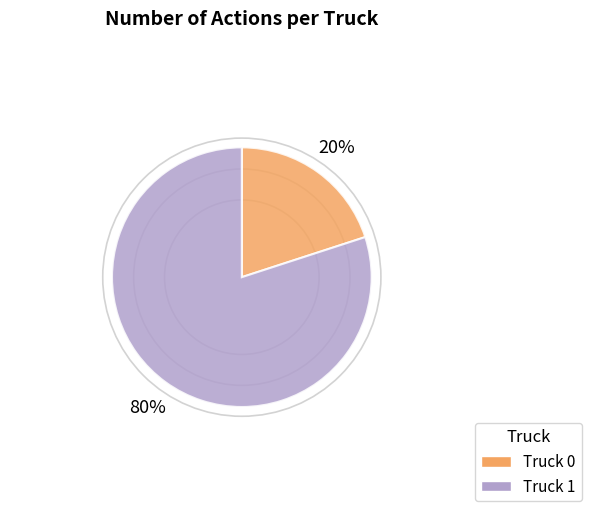

True or false: Truck 1 accounts for 80% of the total.

True